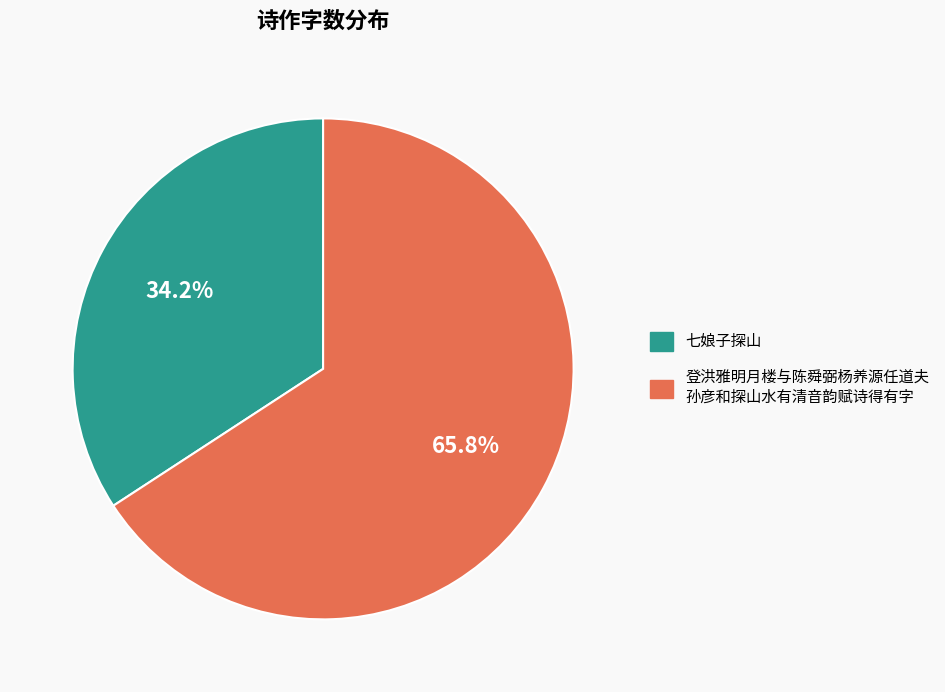

Does any single category account for the majority?

Yes